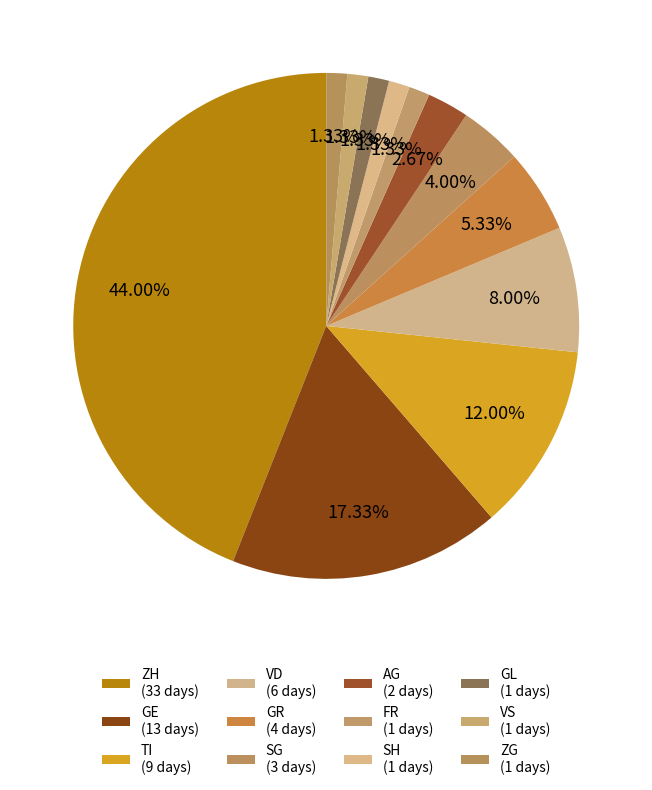

Is there a majority slice in this chart?

No